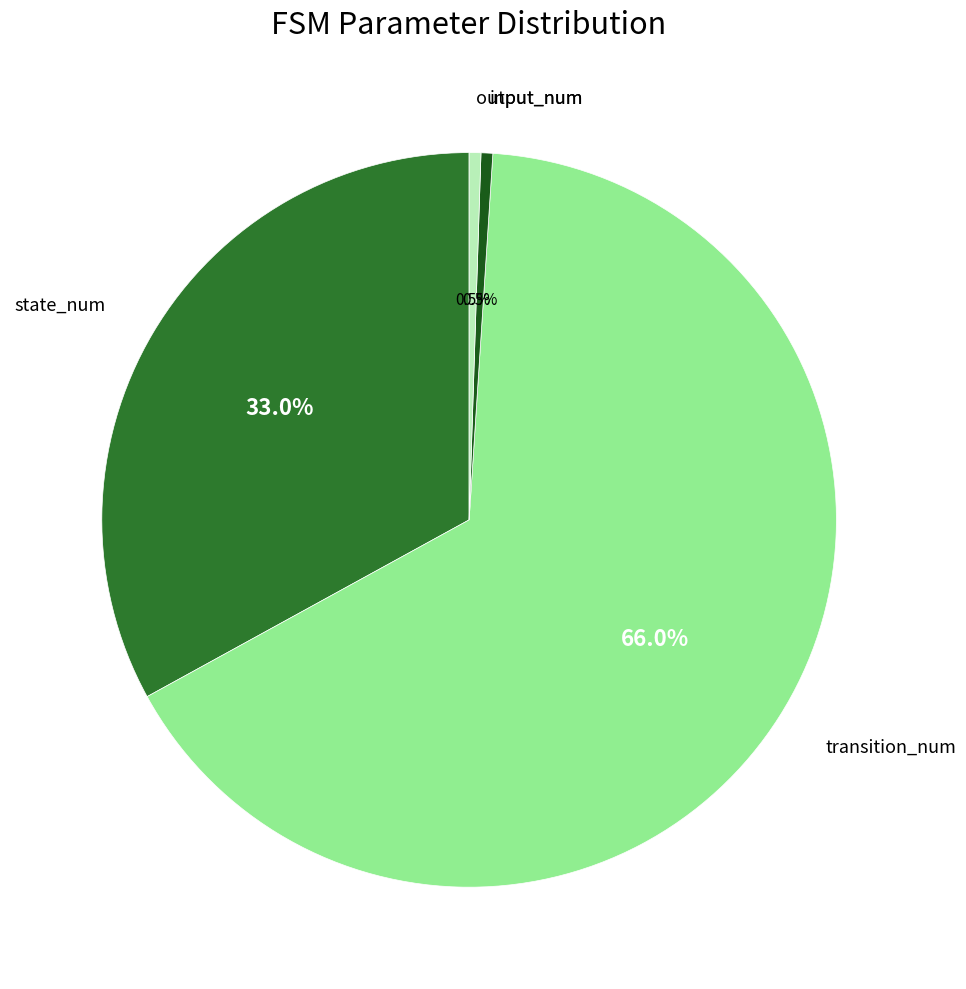

Is there any slice that represents more than half of the pie?

Yes